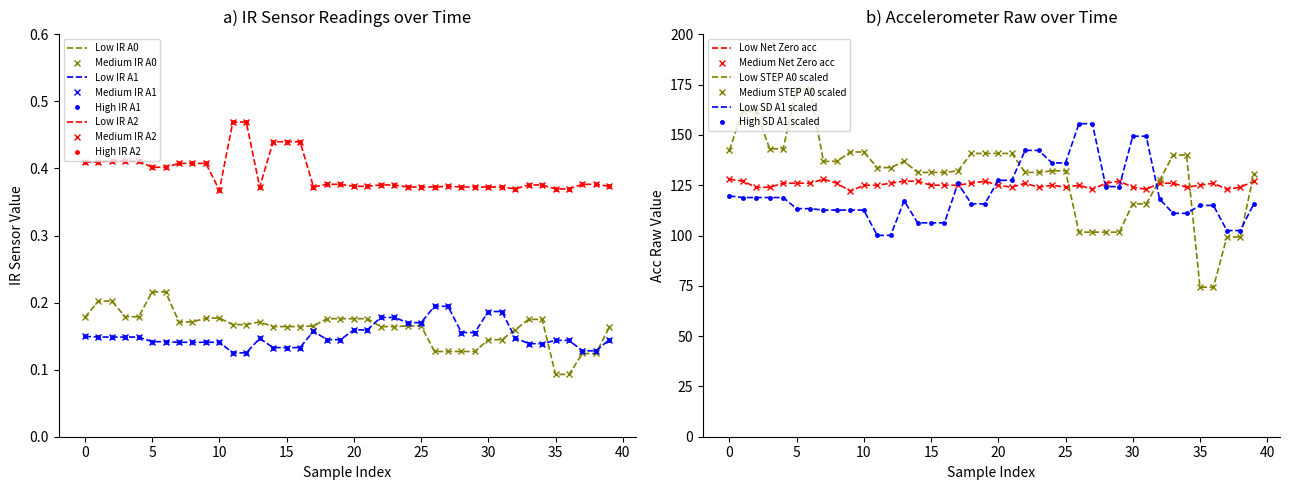

Which series has the largest total across all categories?

acc raw